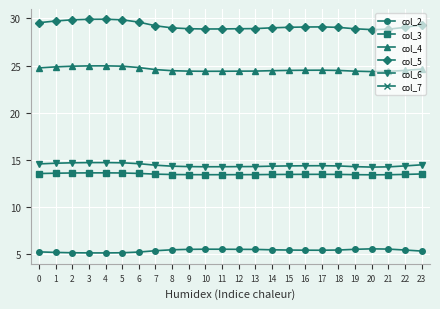

Rank the categories by col_4 value from lowest to highest.

20, 21, 10, 11, 19, 12, 9, 13, 8, 14, 18, 22, 15, 16, 17, 7, 23, 0, 6, 1, 2, 5, 3, 4